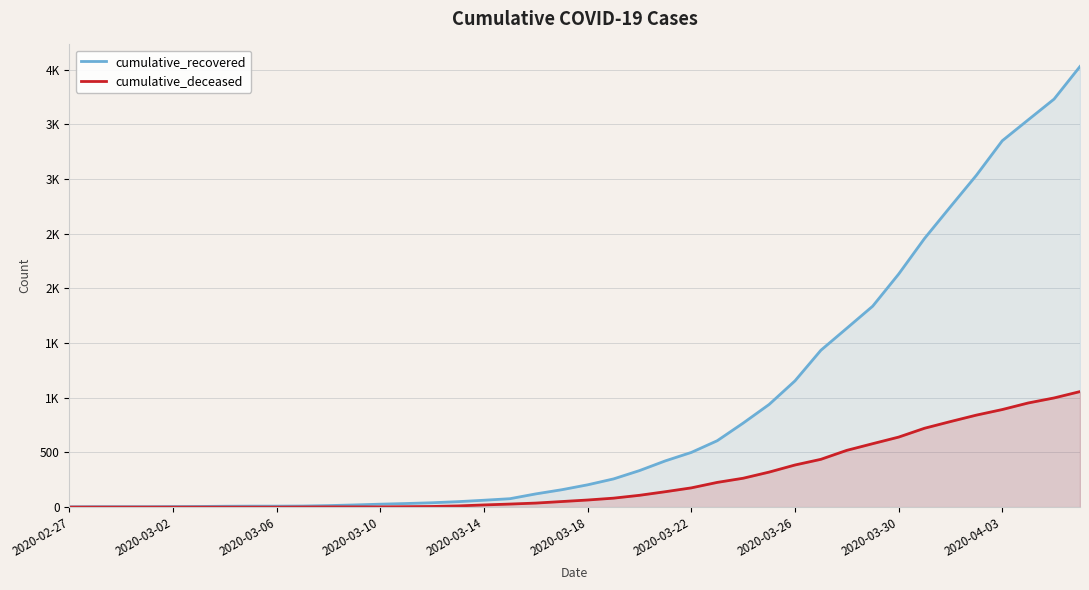

What is the difference between the cumulative_recovered values at 26 and 2020-03-30?

759